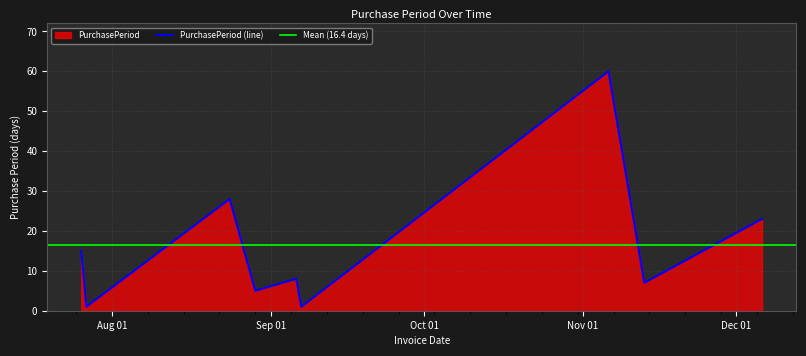

Reading right to left, what are all the values shown in this chart?

2017-12-06=23	2017-11-13=7	2017-11-06=60	2017-09-07=1	2017-09-06=8	2017-08-29=5	2017-08-24=28	2017-07-27=1	2017-07-26=15